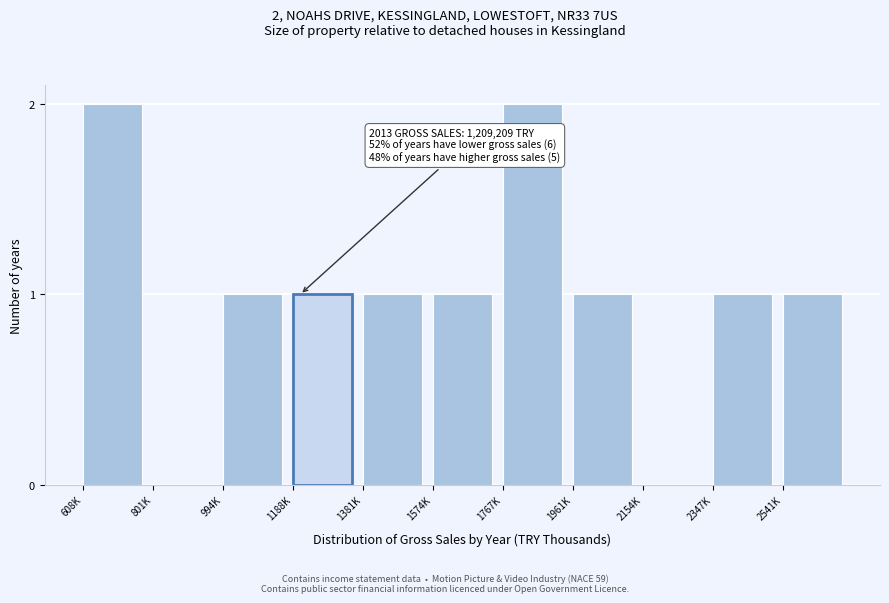

Reading left to right, what are all the values shown in this chart?

608K=2	801K=0	994K=1	1188K=1	1381K=1	1574K=1	1767K=2	1961K=1	2154K=0	2347K=1	2541K=1